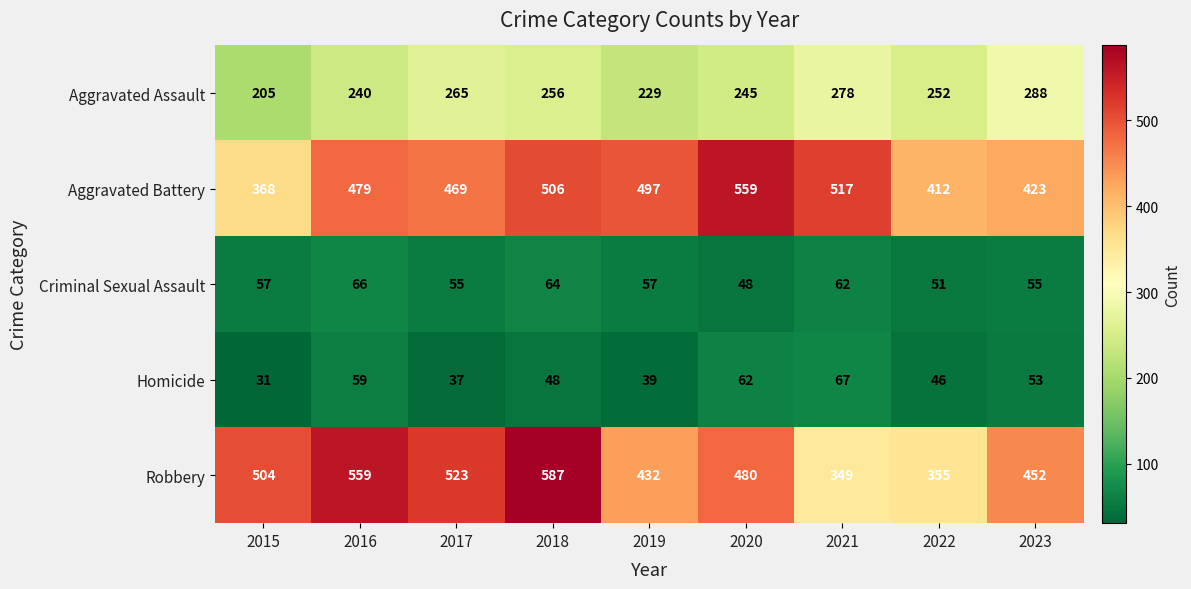

How many series are shown in this chart?

5